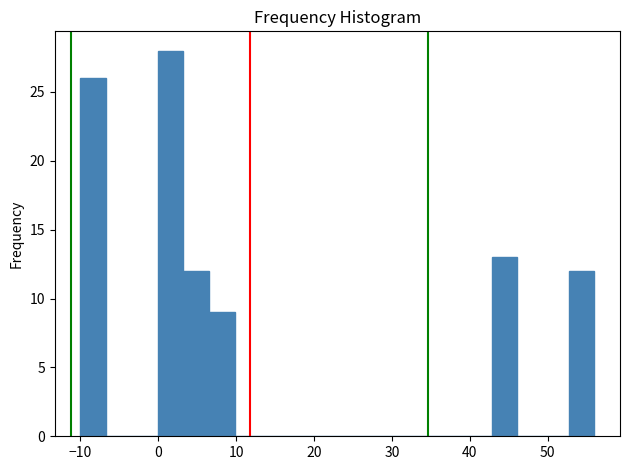

Read against the x-axis, roughly where is the centre of the tallest bar?

2